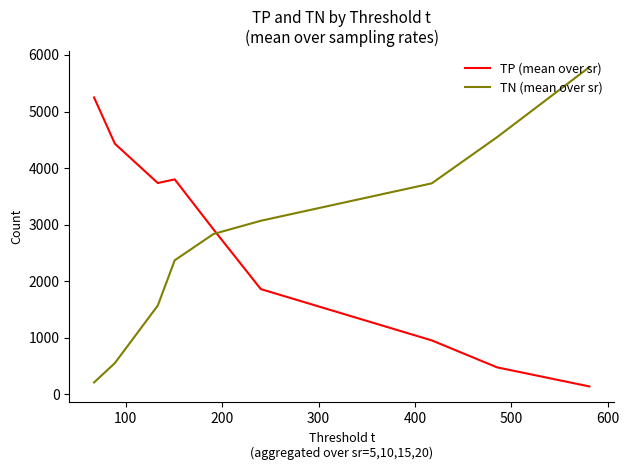

List the series in order of their peak value, highest first.

TN (mean over sr), TP (mean over sr)